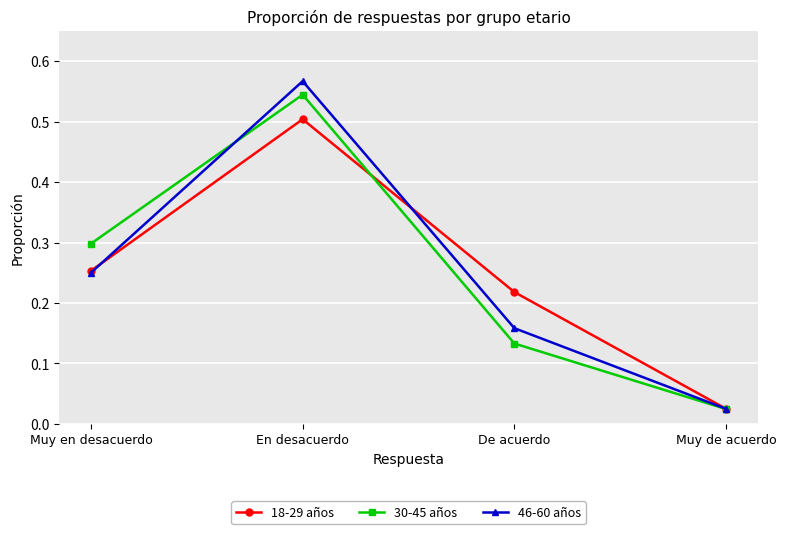

At which label is 30-45 años closest to 0?

Muy de acuerdo